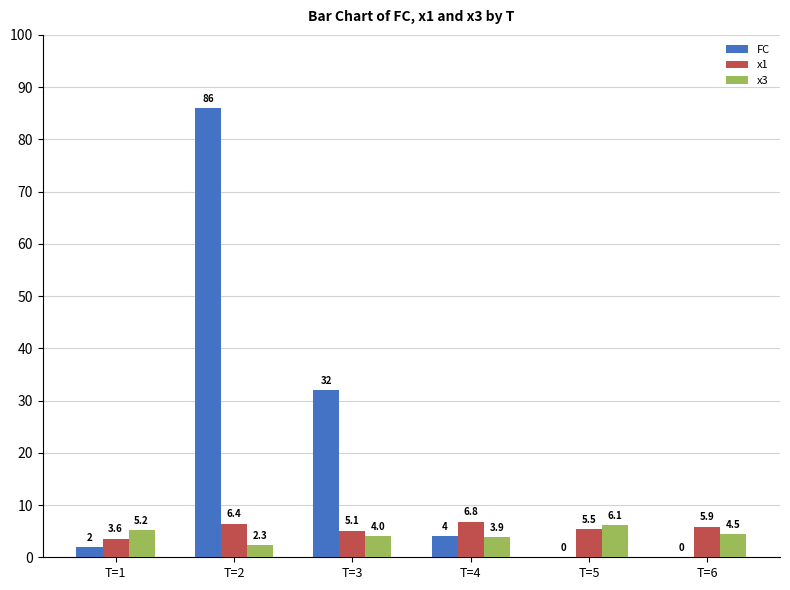

Reading right to left, what are all the values shown in this chart?

FC: 0.0	0.0	4.0	32.0	86.0	2.0
x1: 5.9	5.5	6.8	5.1	6.4	3.6
x3: 4.5	6.1	3.9	4.0	2.3	5.2